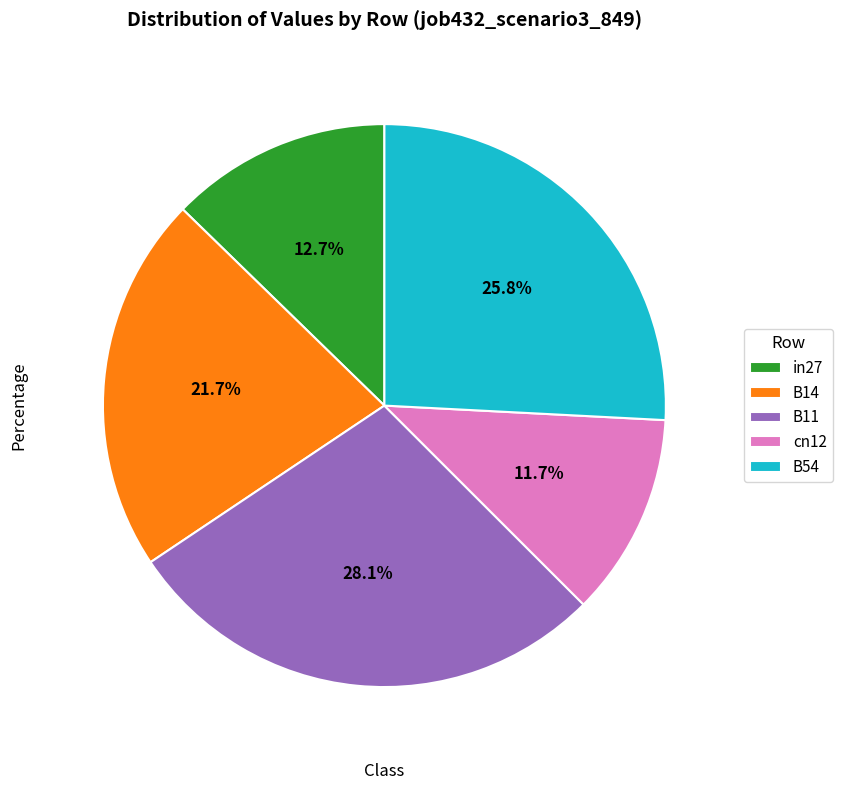

To the nearest percent, what percentage of the pie is in27?

13%